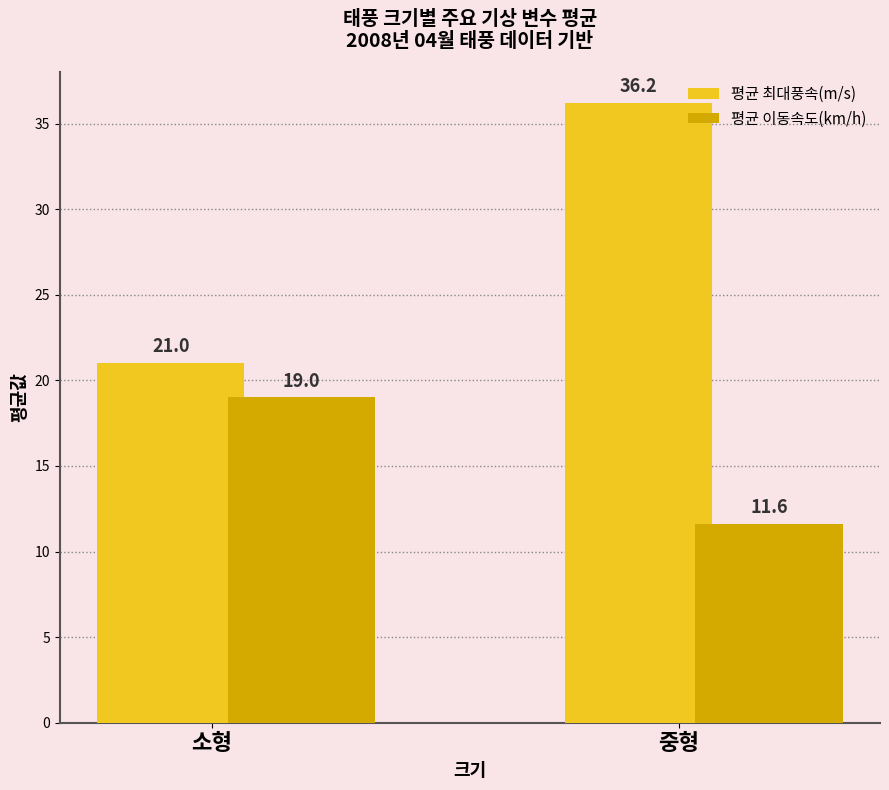

Count the number of data series in this chart.

2